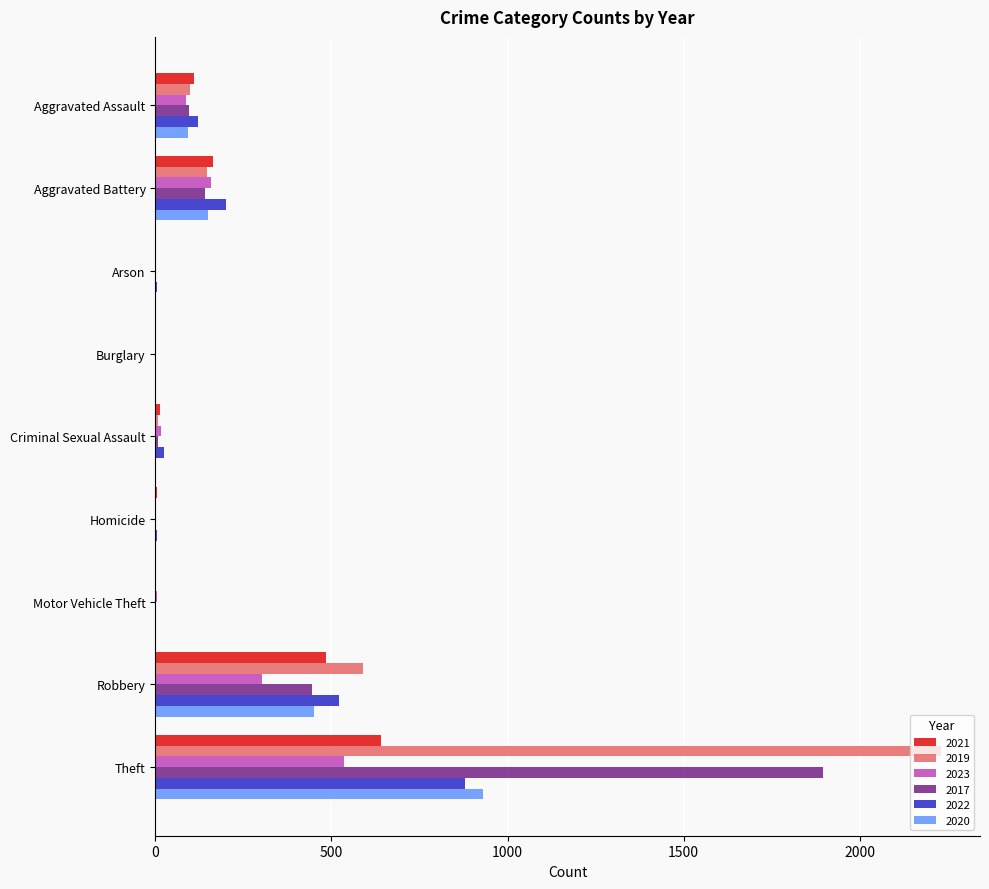

What is the maximum value for 2017?

1896